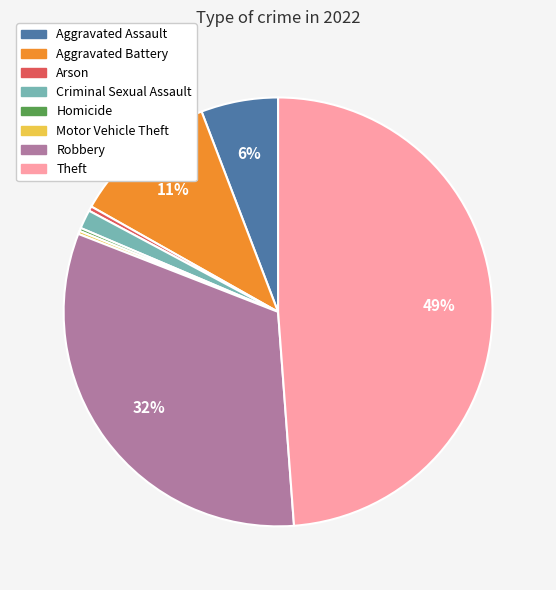

Do Criminal Sexual Assault and Aggravated Assault together represent more than half of the pie?

No